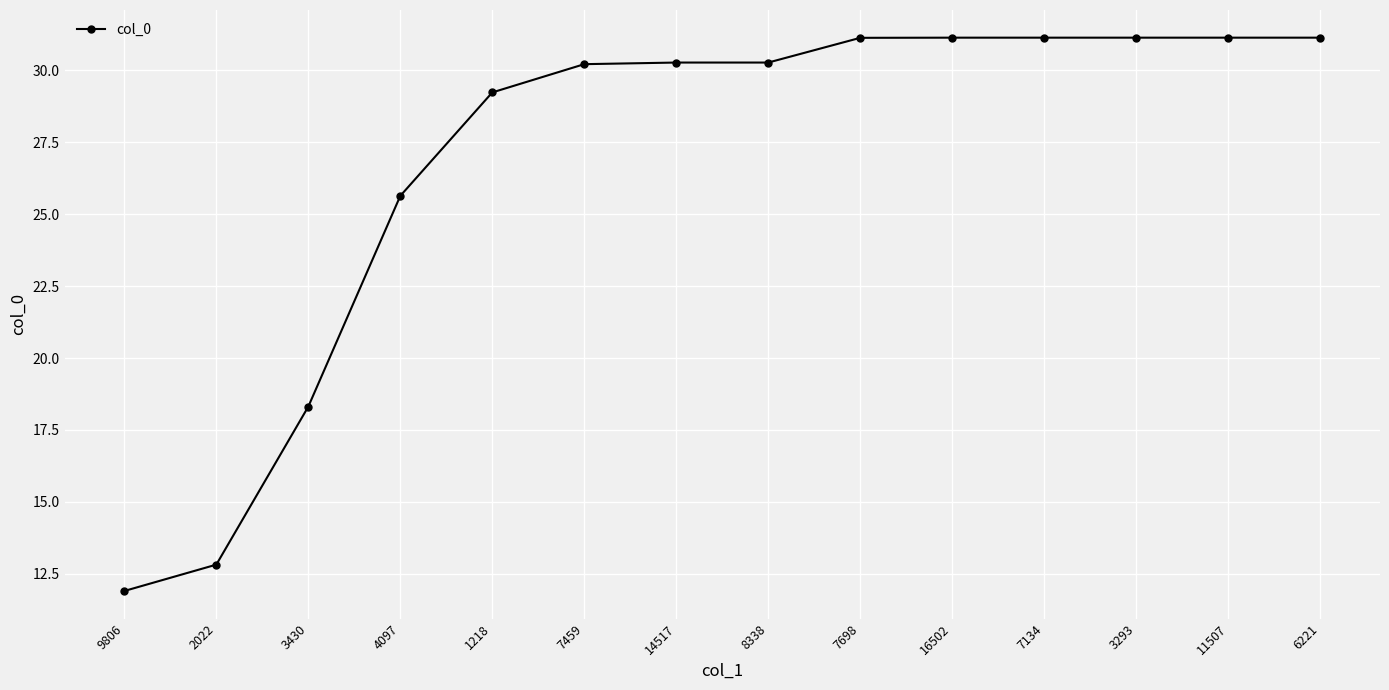

What is the sum of the values at 8338 and 7698?

61.4